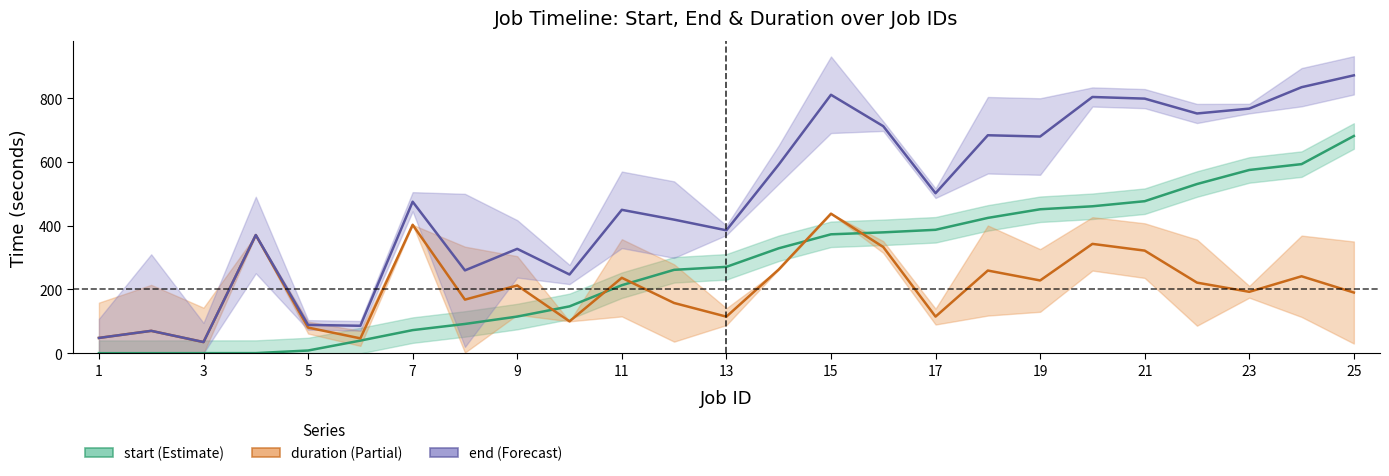

Is it true that duration equals 190.2 at 25?

True